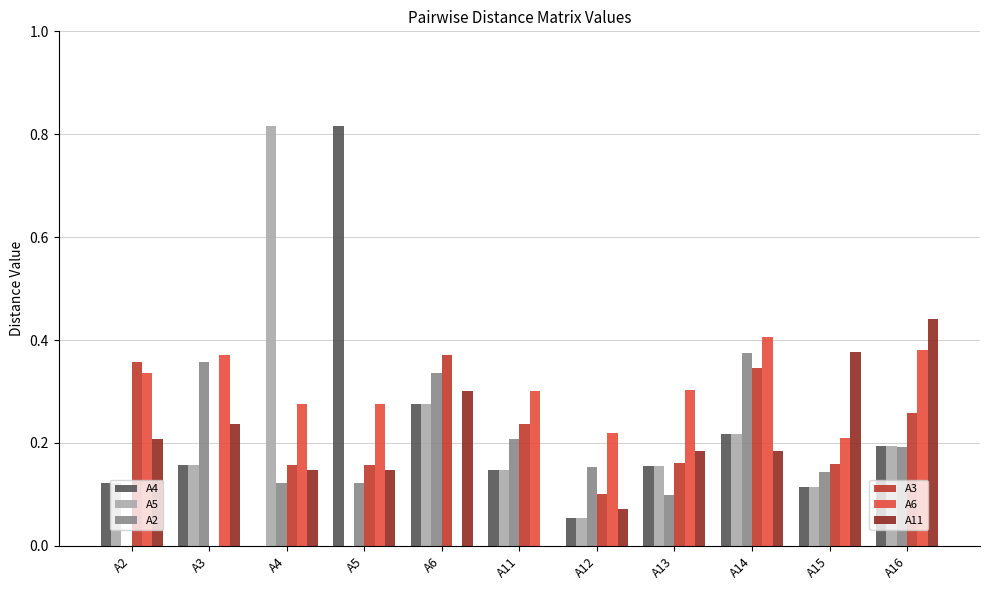

What is the total value across all series at A6?

1.6